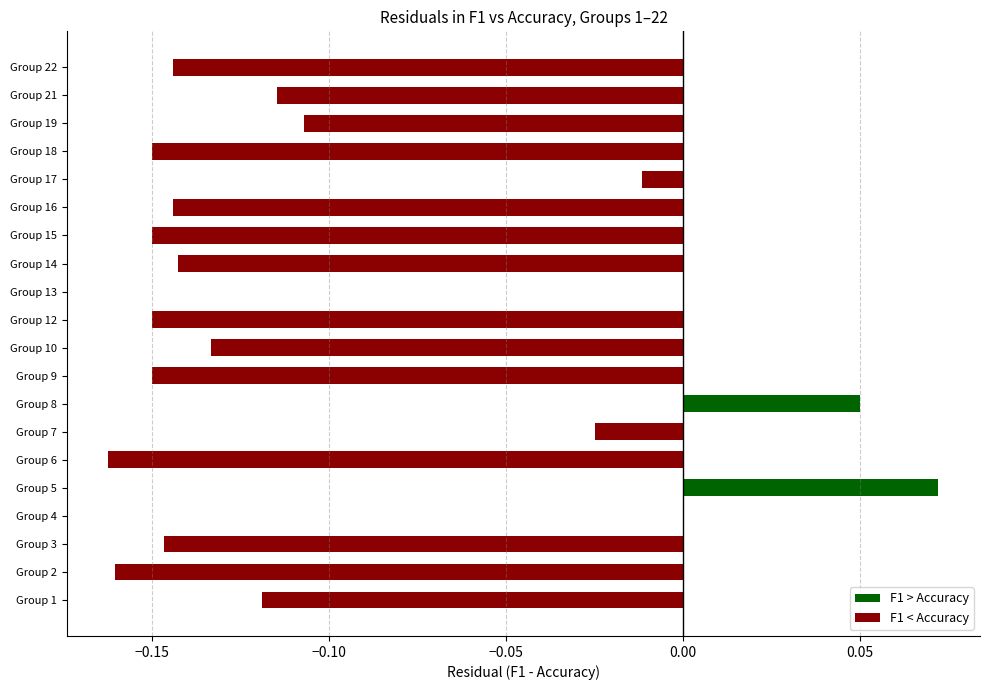

Which has a higher value, Group 22 or Group 19?

Group 19